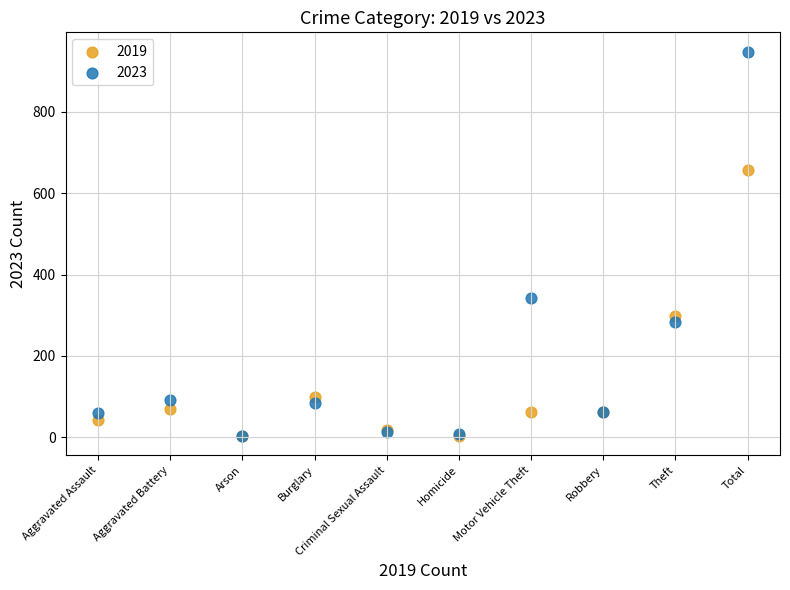

In the 2019 series, what Y value is closest to 330?

298